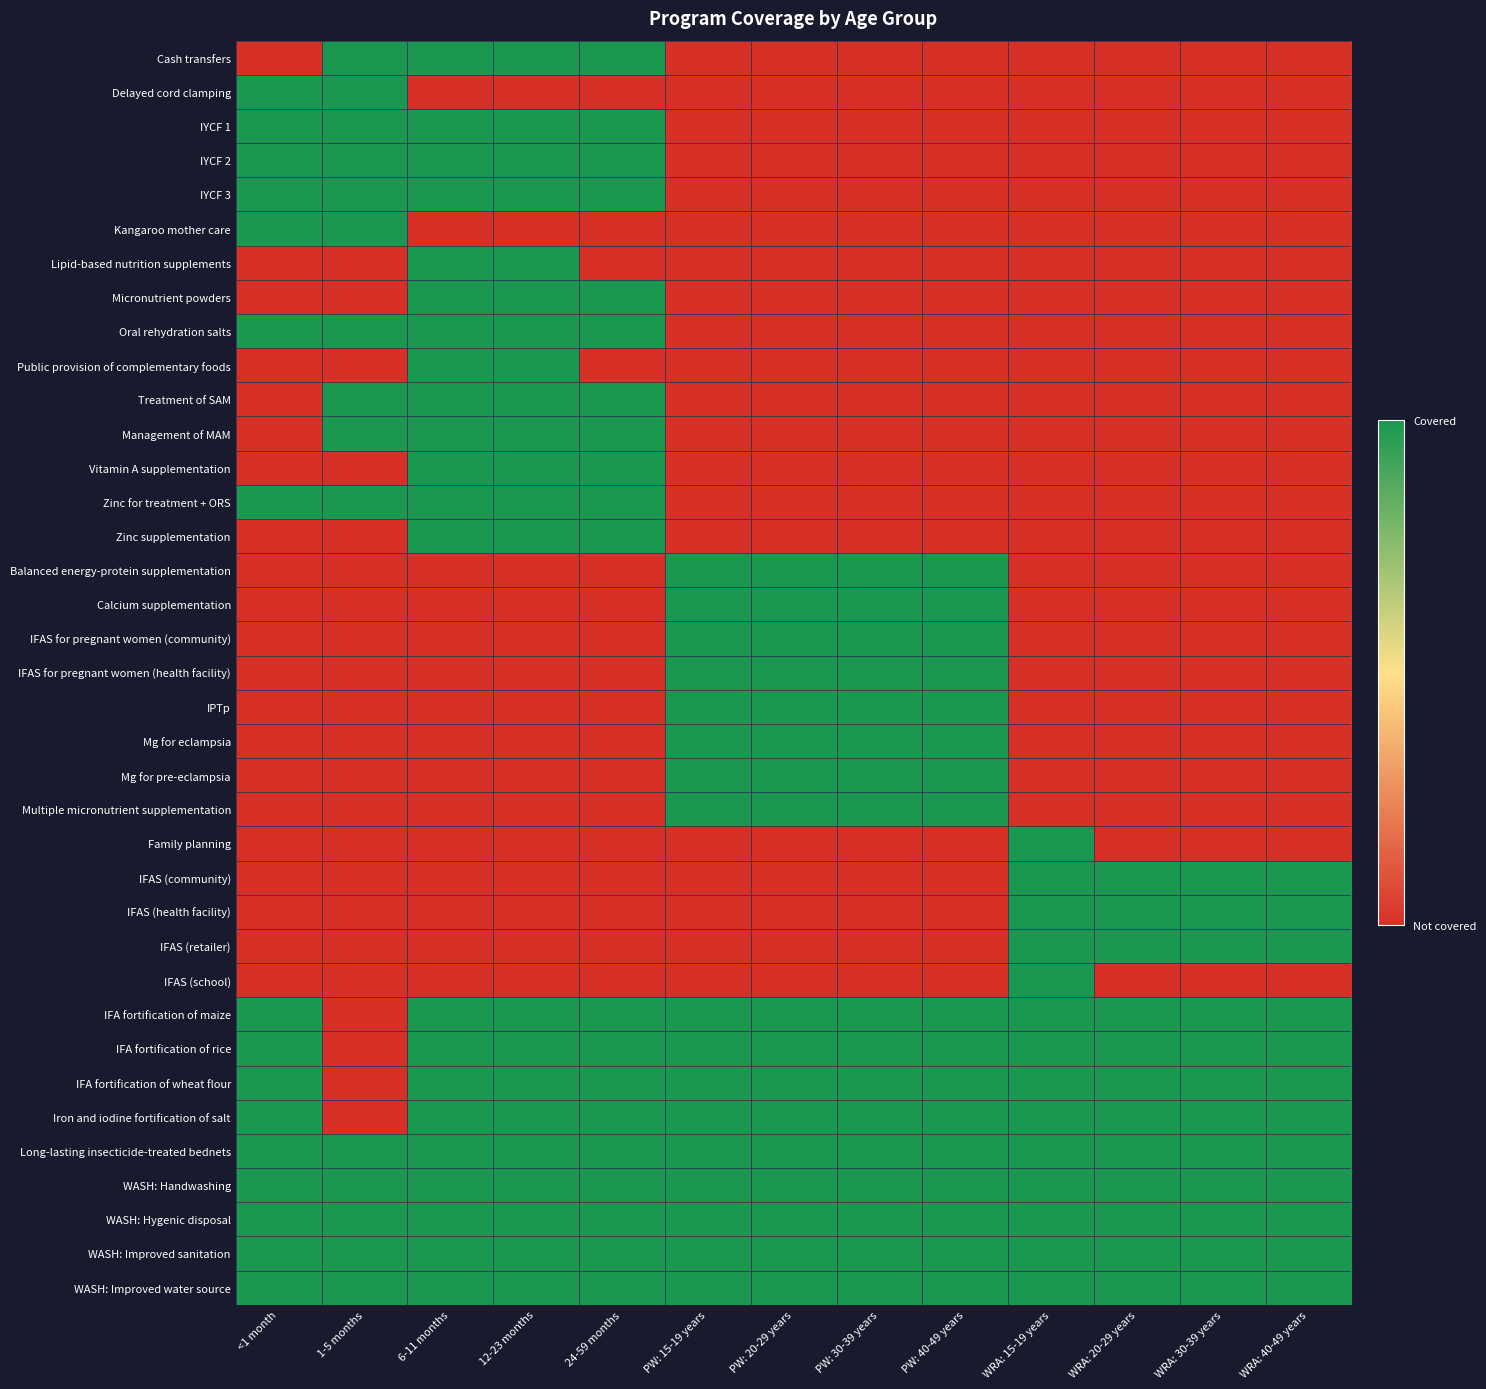

Rank the series by their maximum value, from lowest to highest.

Cash transfers, Delayed cord clamping, IYCF 1, IYCF 2, IYCF 3, Kangaroo mother care, Lipid-based nutrition supplements, Micronutrient powders, Oral rehydration salts, Public provision of complementary foods, Treatment of SAM, Management of MAM, Vitamin A supplementation, Zinc for treatment + ORS, Zinc supplementation, Balanced energy-protein supplementation, Calcium supplementation, IFAS for pregnant women (community), IFAS for pregnant women (health facility), IPTp, Mg for eclampsia, Mg for pre-eclampsia, Multiple micronutrient supplementation, Family planning, IFAS (community), IFAS (health facility), IFAS (retailer), IFAS (school), IFA fortification of maize, IFA fortification of rice, IFA fortification of wheat flour, Iron and iodine fortification of salt, Long-lasting insecticide-treated bednets, WASH: Handwashing, WASH: Hygenic disposal, WASH: Improved sanitation, WASH: Improved water source